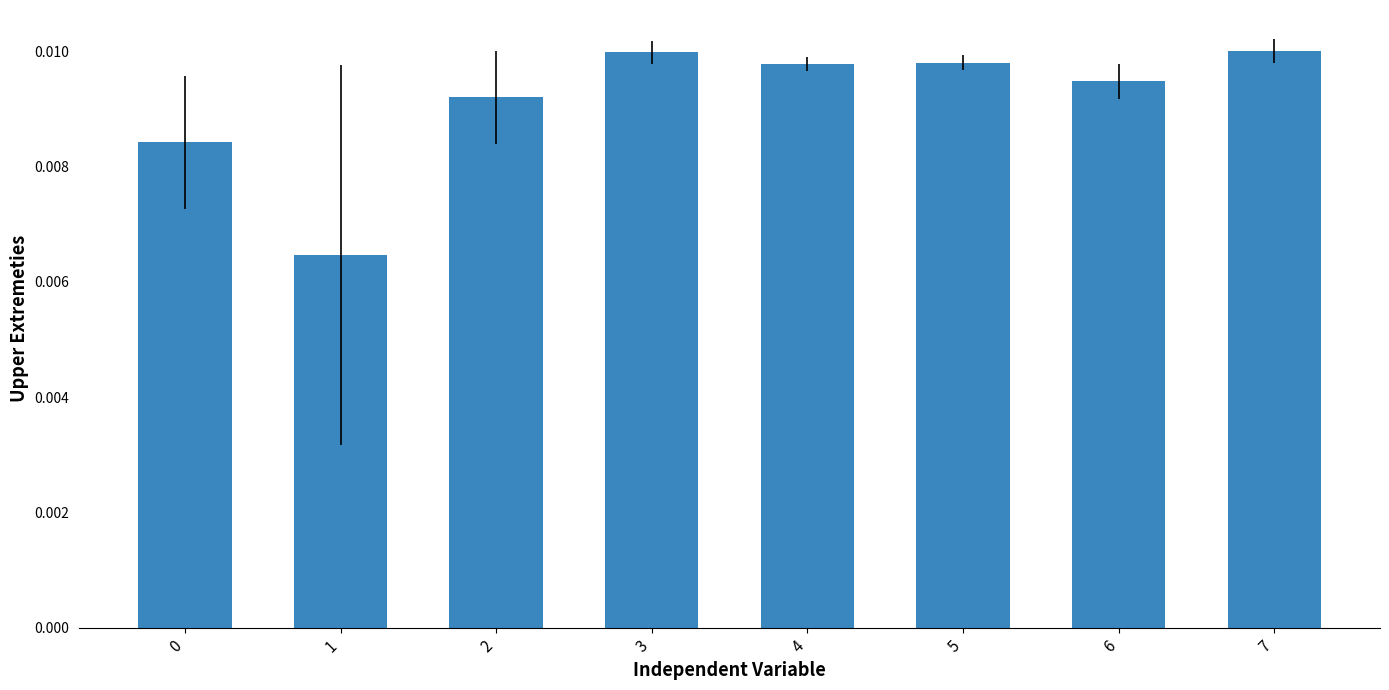

Count the values in the range 0 to 1.

8